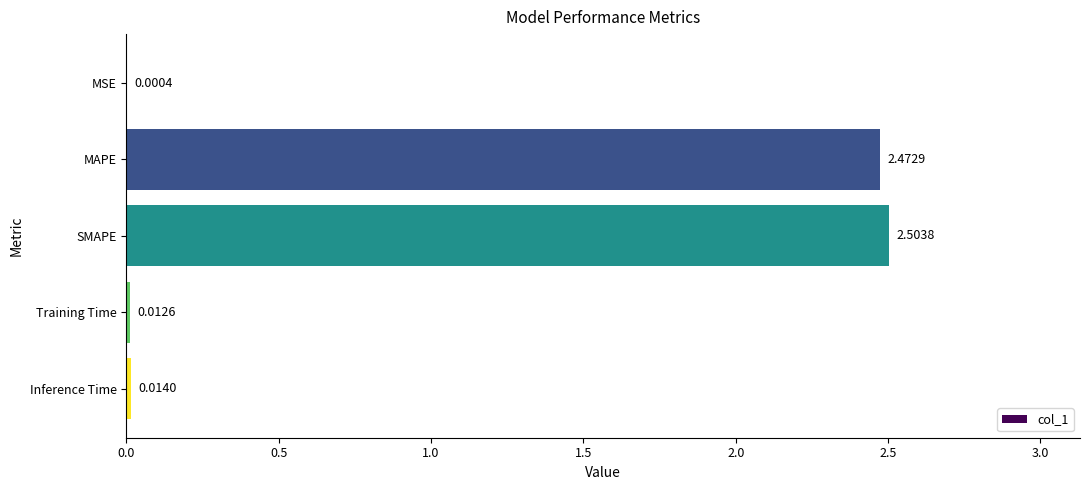

Which label corresponds to the largest value in the chart?

SMAPE